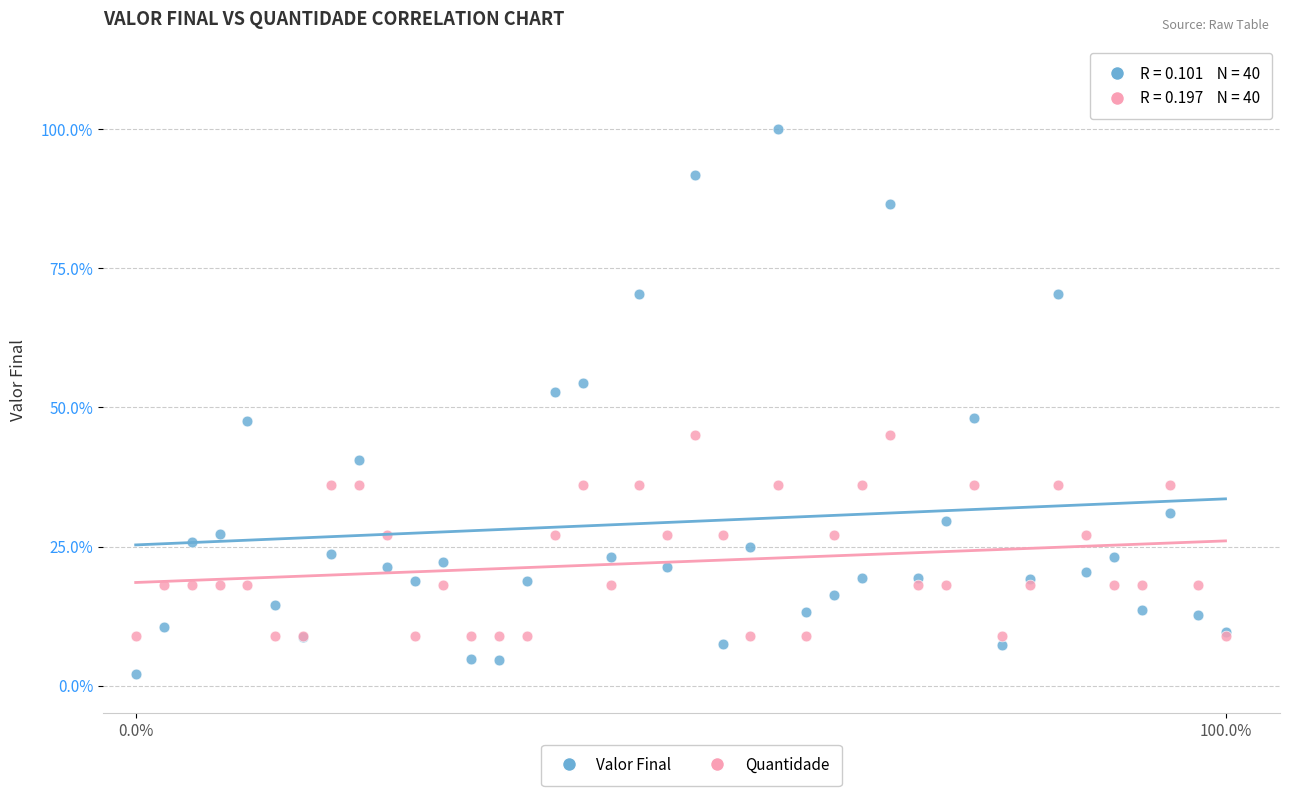

Which series reaches the maximum Y coordinate?

Valor Final